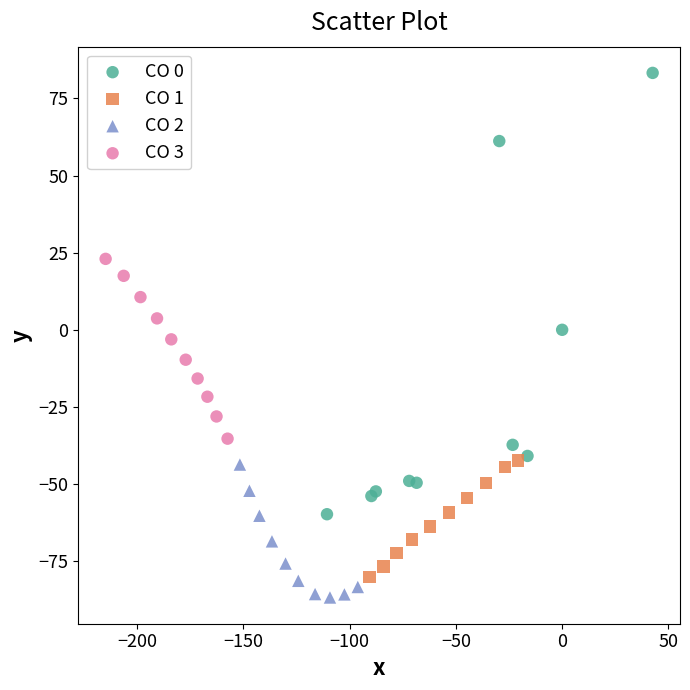

Which series contains the highest Y value?

CO 0